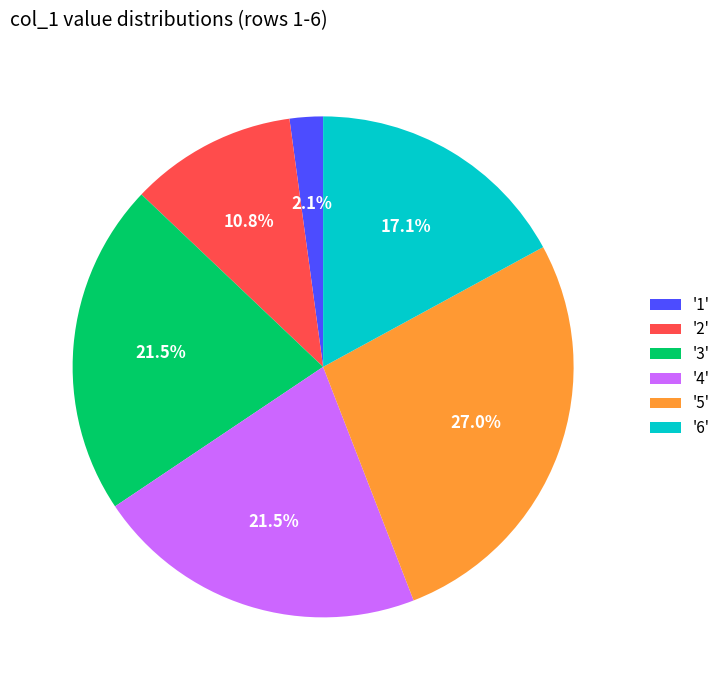

Which slice is the largest?

'5'